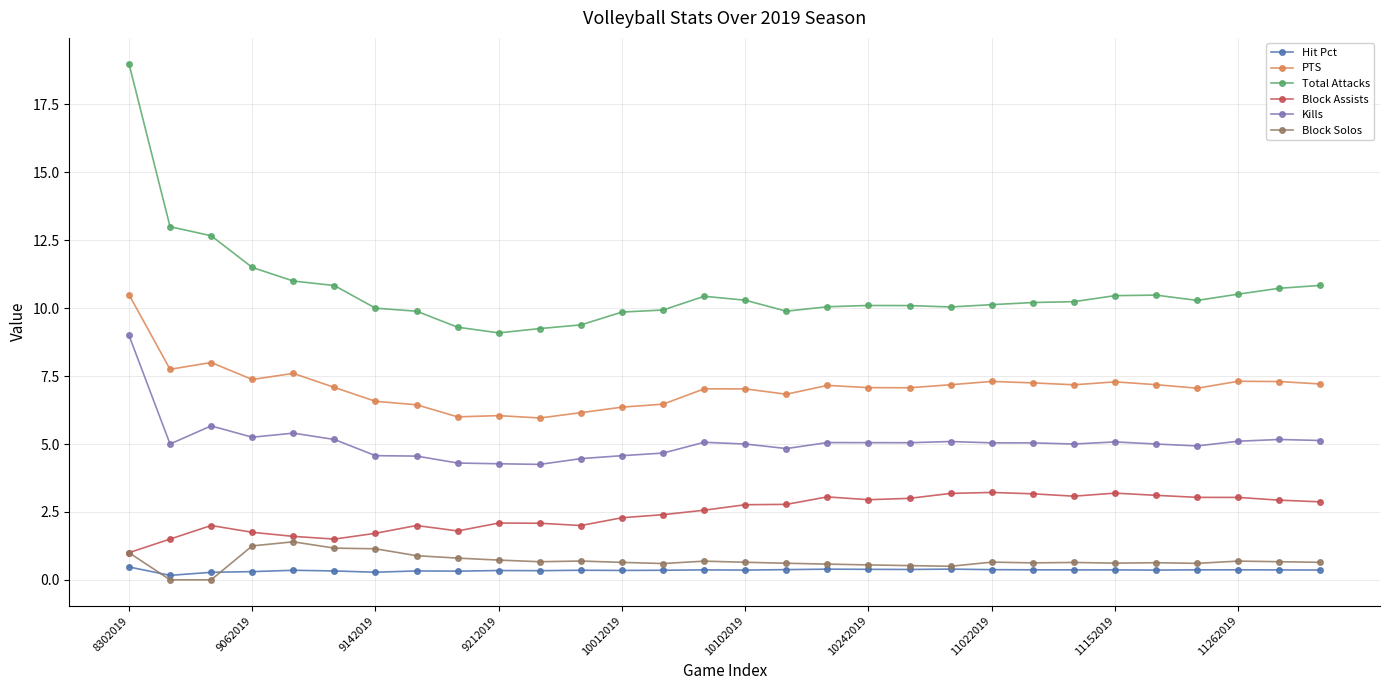

Count the number of data series in this chart.

6